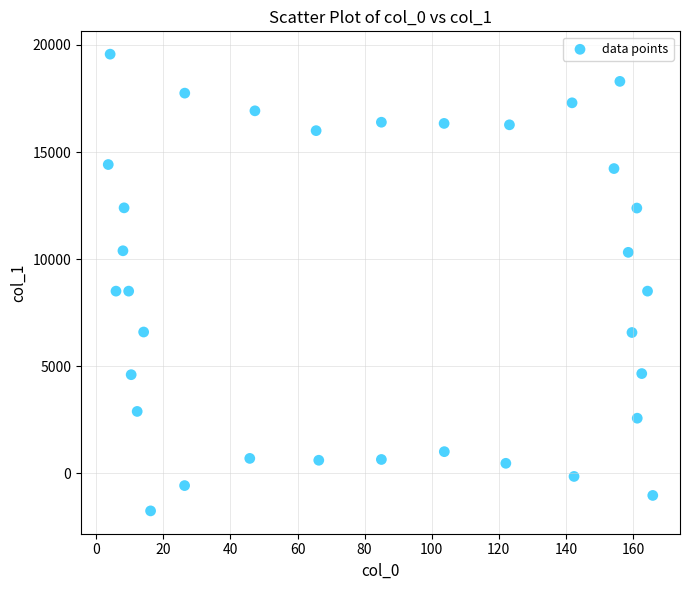

What is the range of X values (max minus min)?

162.4